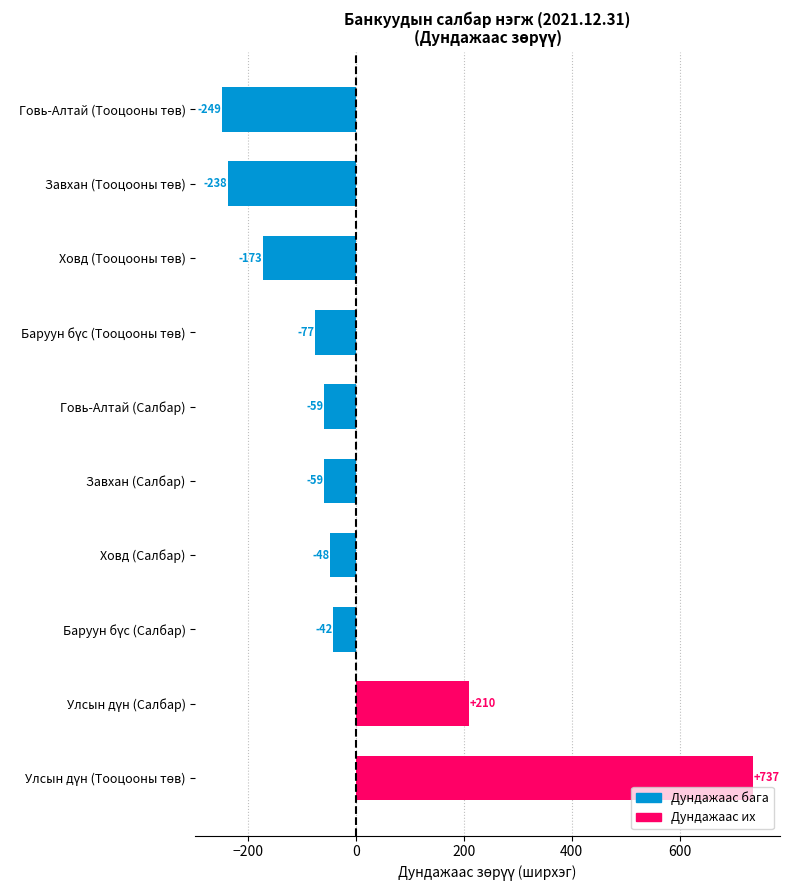

What is the difference between the maximum and minimum values?

986.0